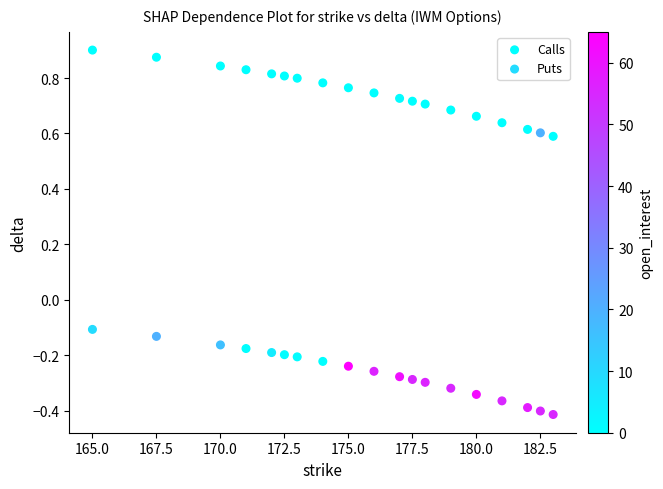

Which series contains the highest Y value?

Calls